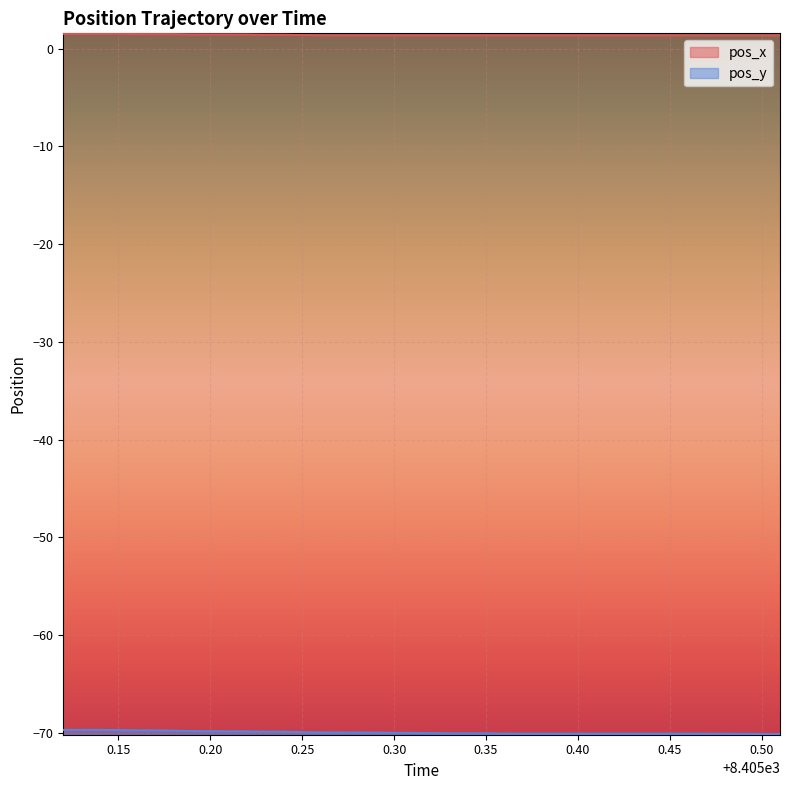

Rank the series by their average value, from highest to lowest.

pos_x, pos_y